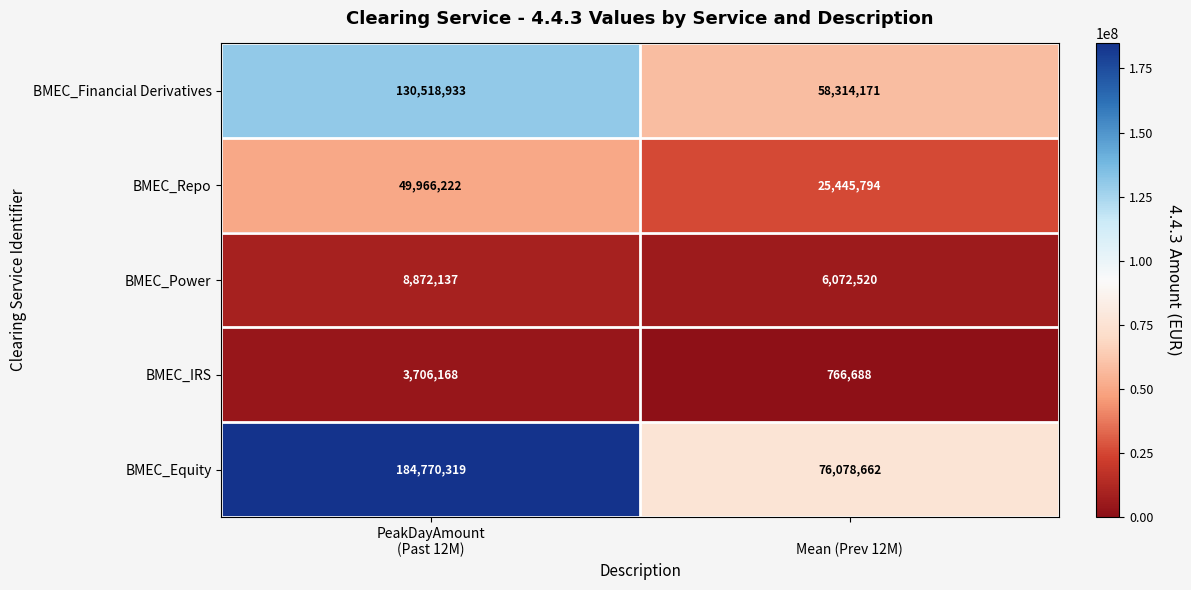

What is the smallest value displayed?

766688